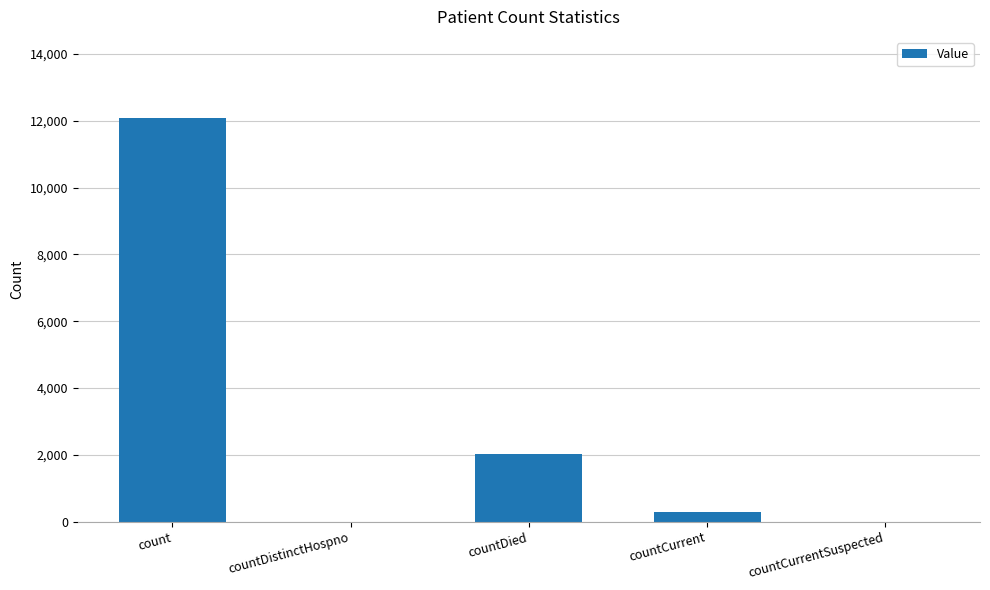

What is the sum of the values at count and countCurrent?

12385